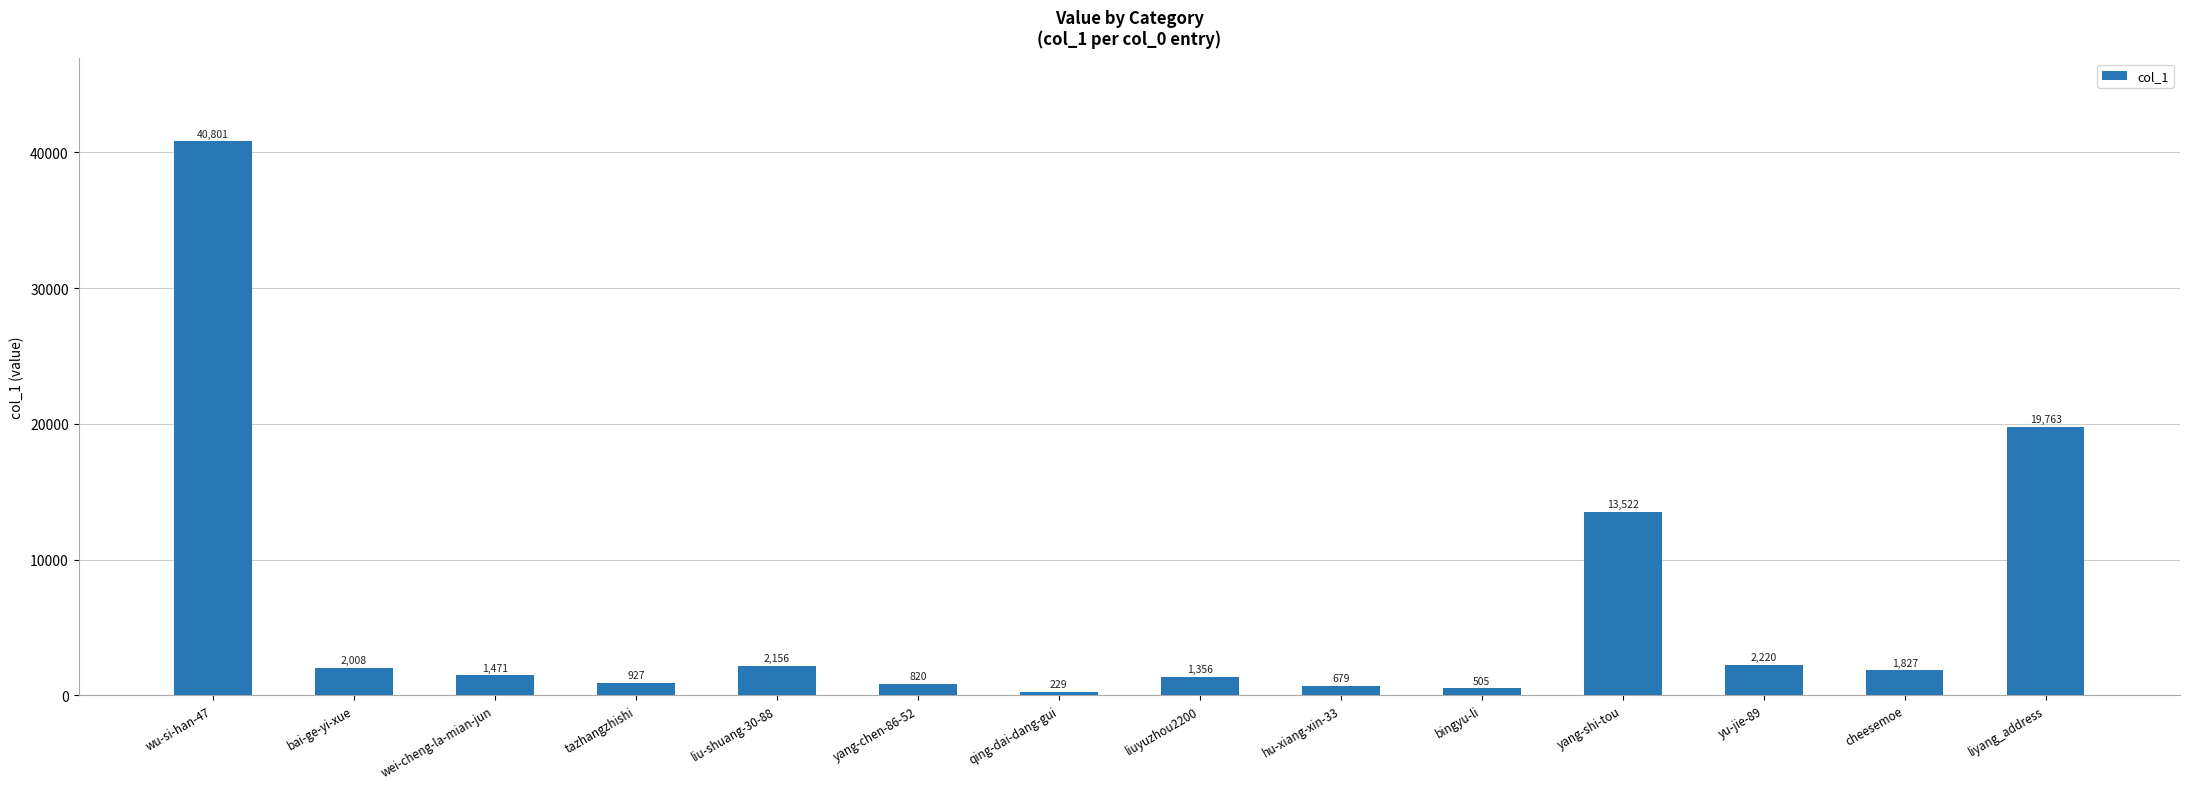

How many categories are shown in the chart?

14